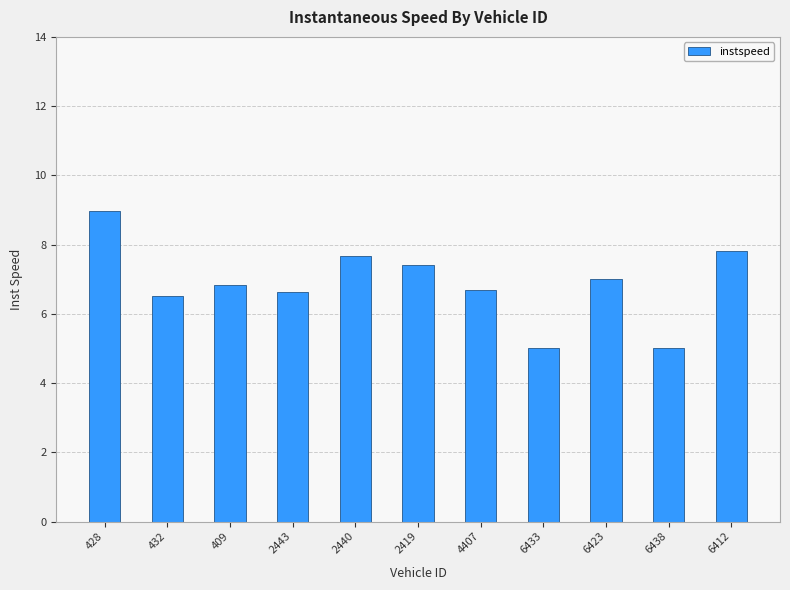

What position from the left is 428?

1